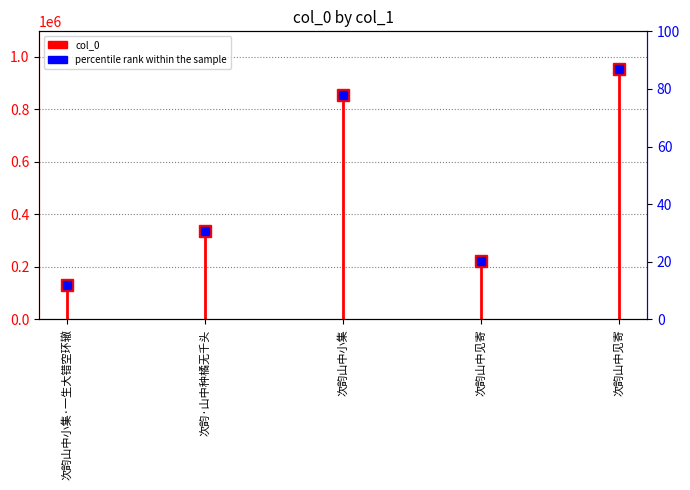

At which category does the data reach its first local valley?

次韵山中见寄